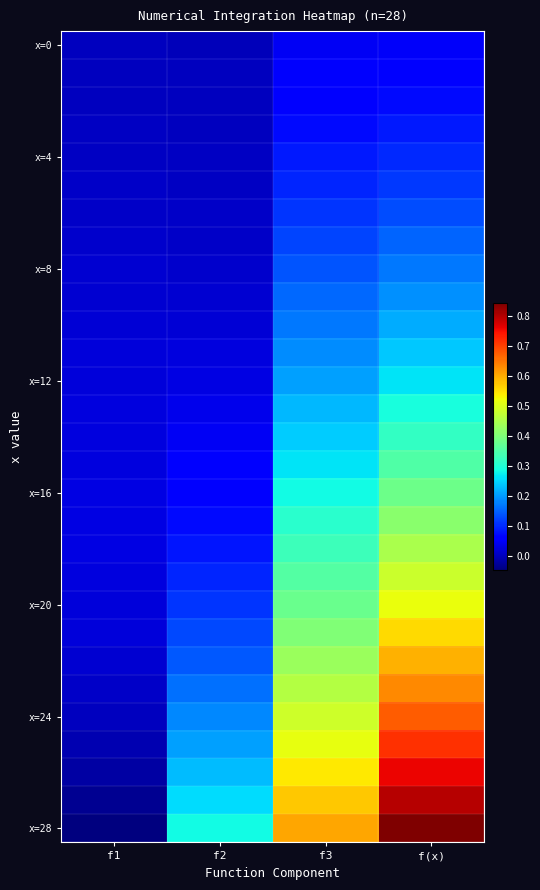

Between f1 and f(x), which is larger?

f(x)